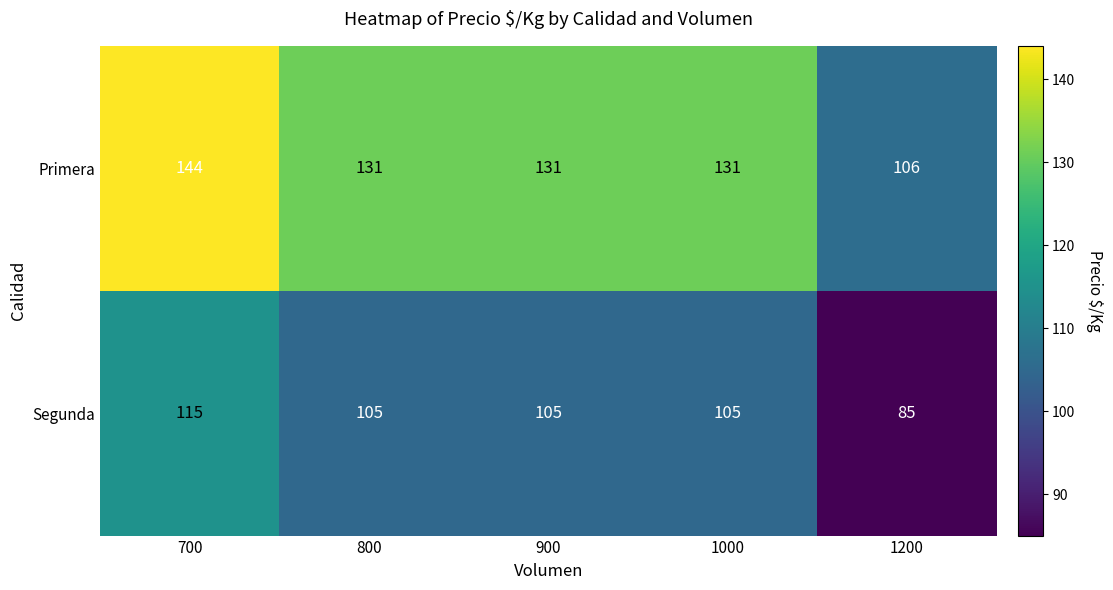

What is the average value of the Segunda series?

103